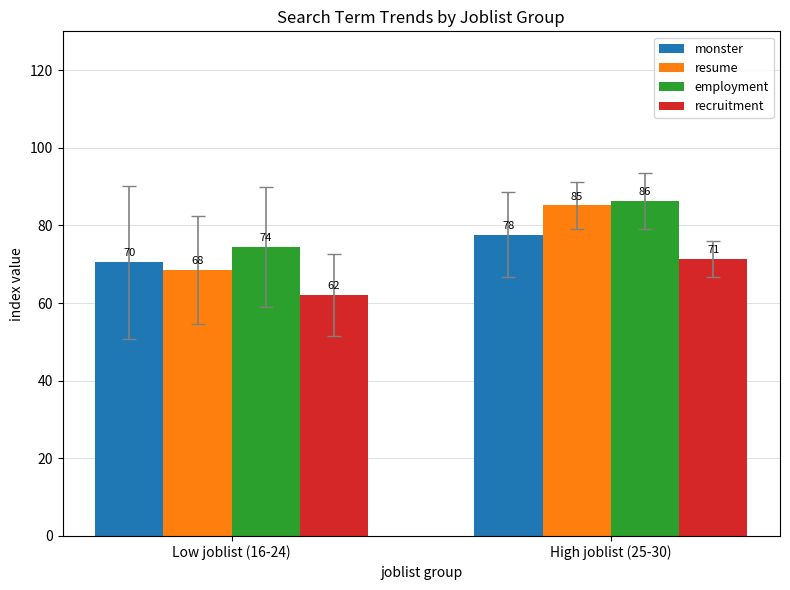

At which category is the sum across all series the highest?

High joblist (25-30)